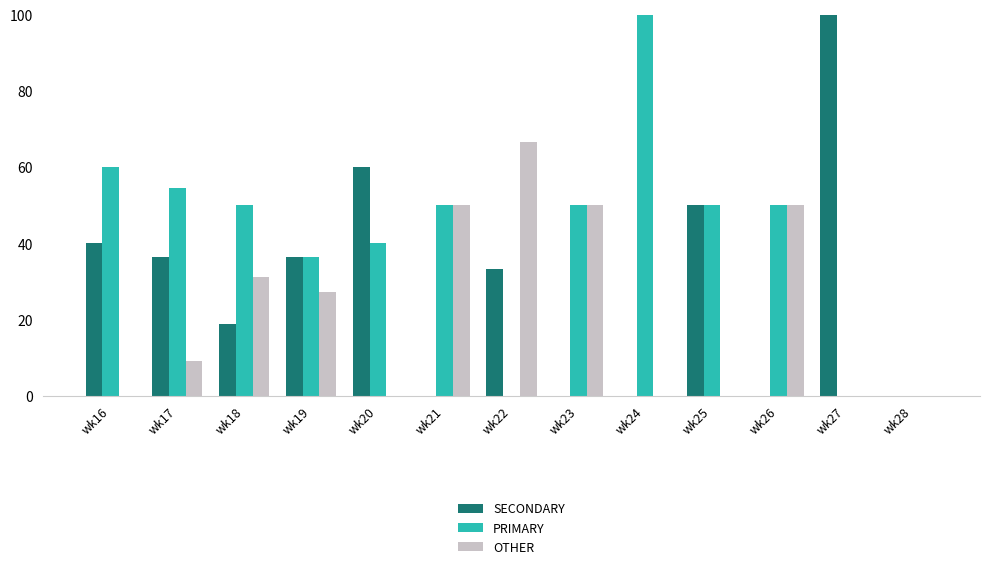

The value of PRIMARY at wk23 is 88.1. True or false?

False